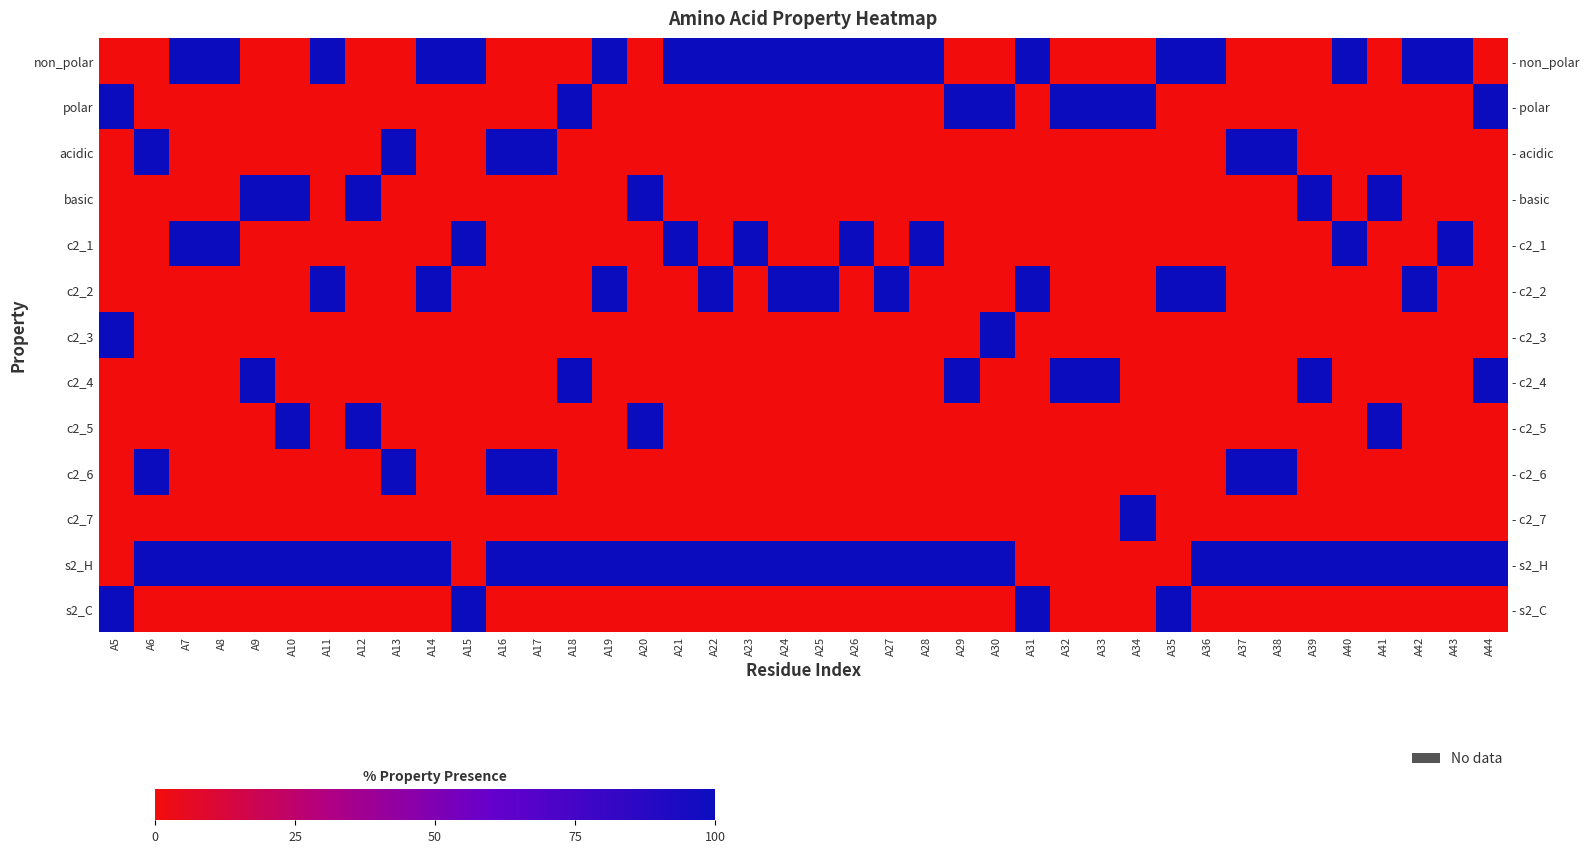

Which series changed the most between A15 and A44?

non_polar